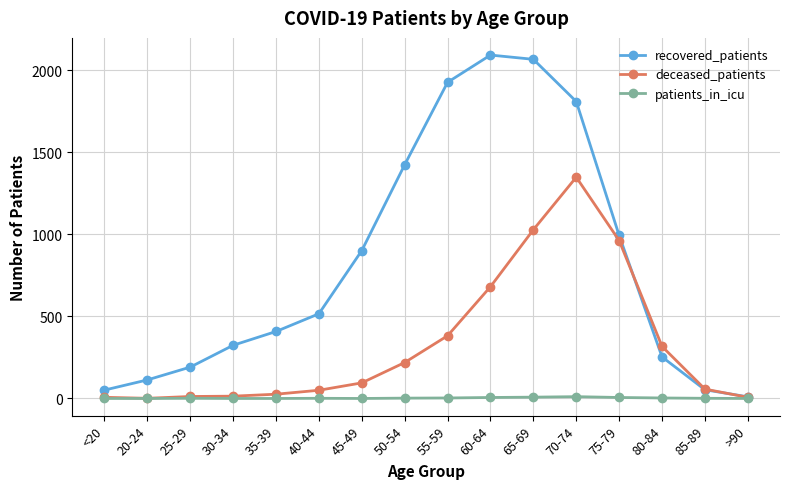

What is the label of the 13th point from the right?

30-34